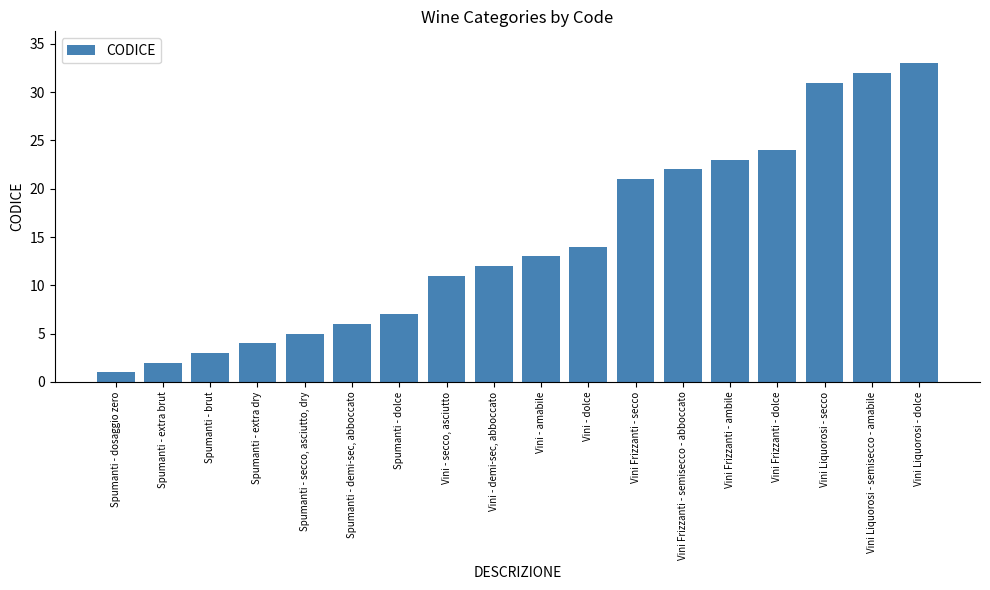

What is the change in value from Vini - dolce to Vini Frizzanti - secco?

+7